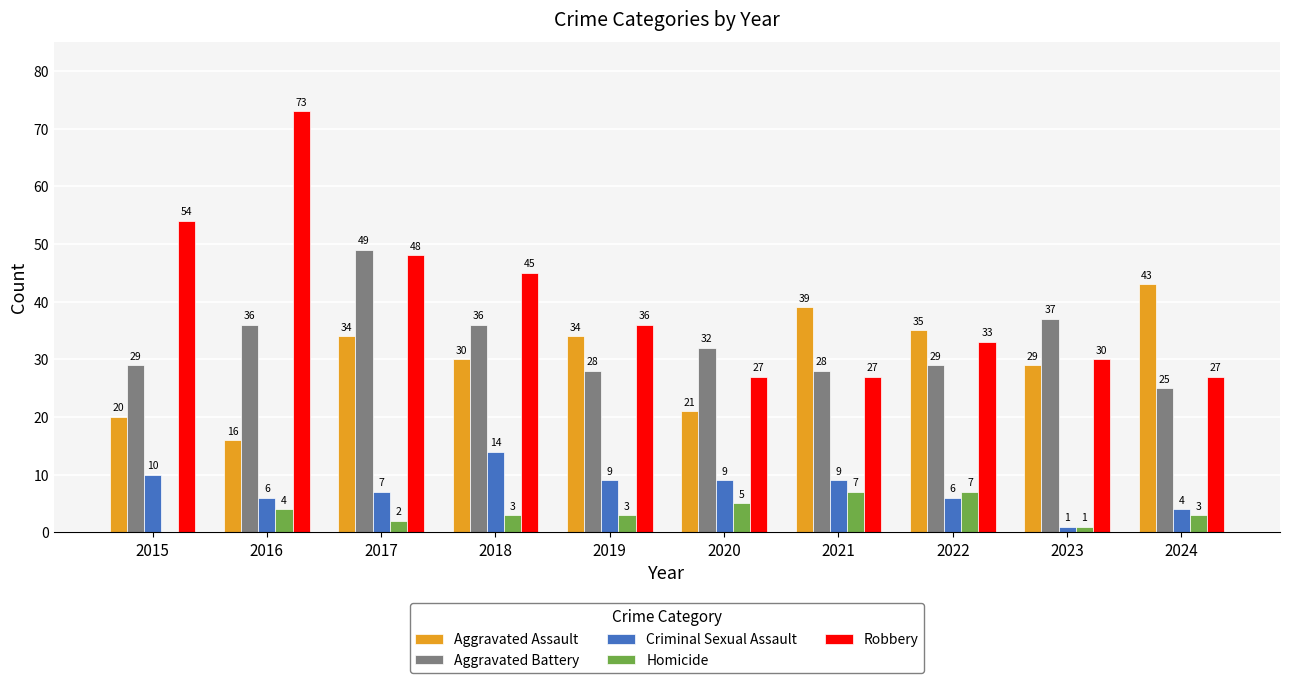

At which category is the sum across all series the highest?

2017